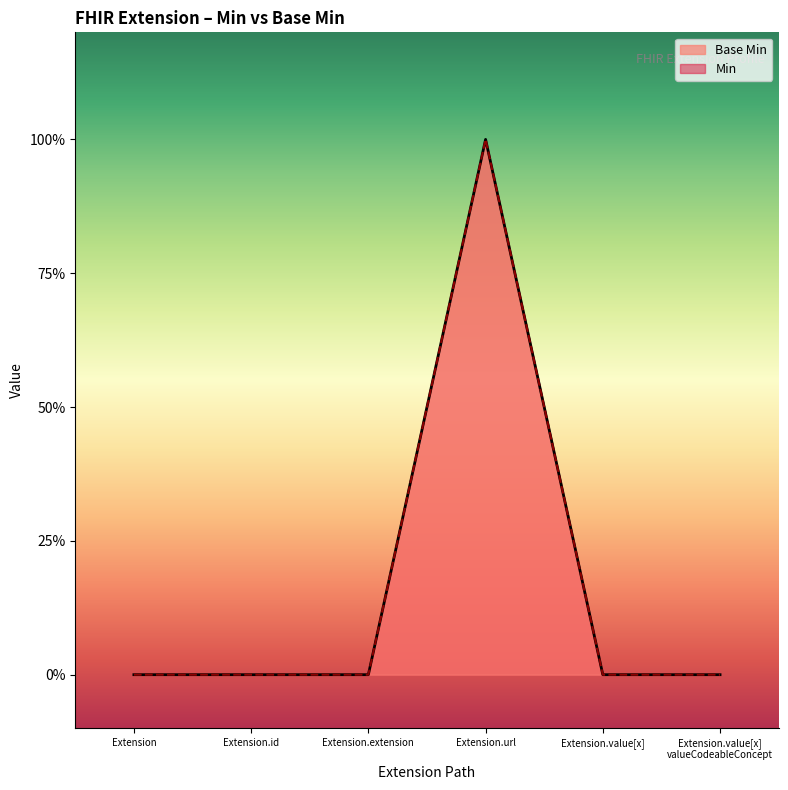

What is the greatest value displayed?

1